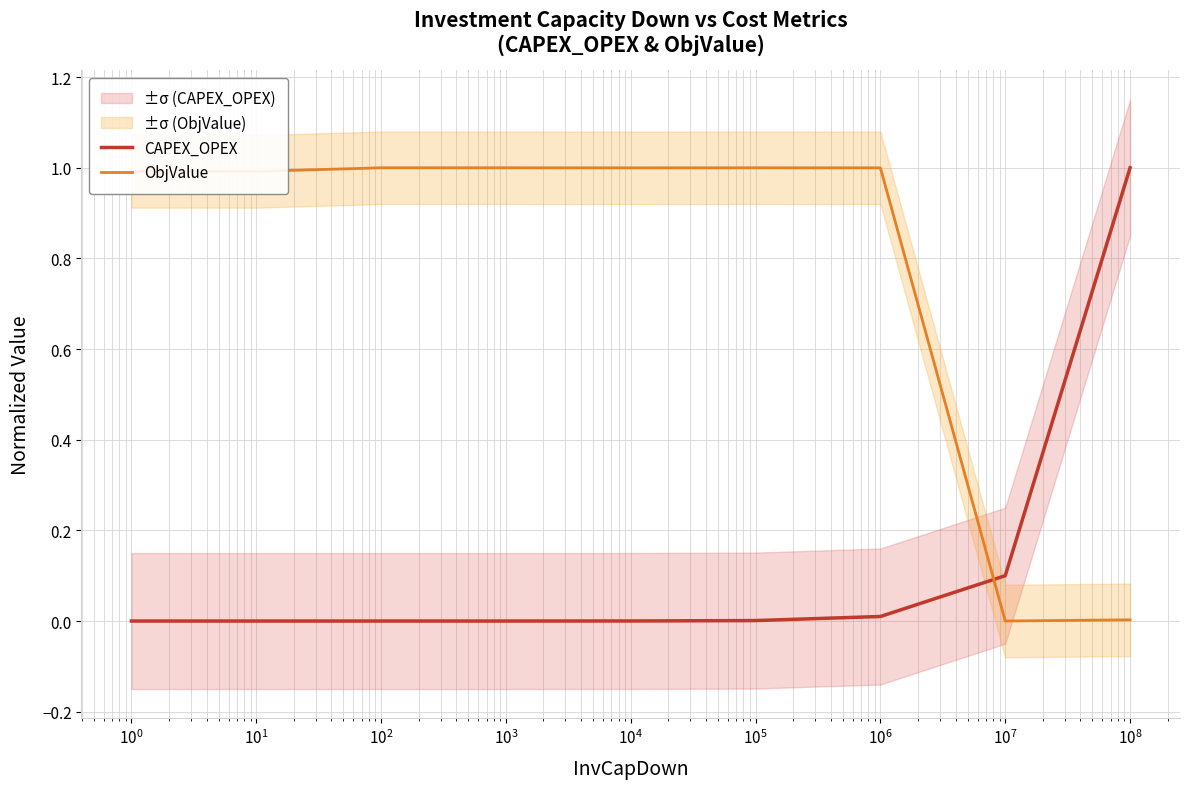

What is the maximum value for ObjValue?

1.0